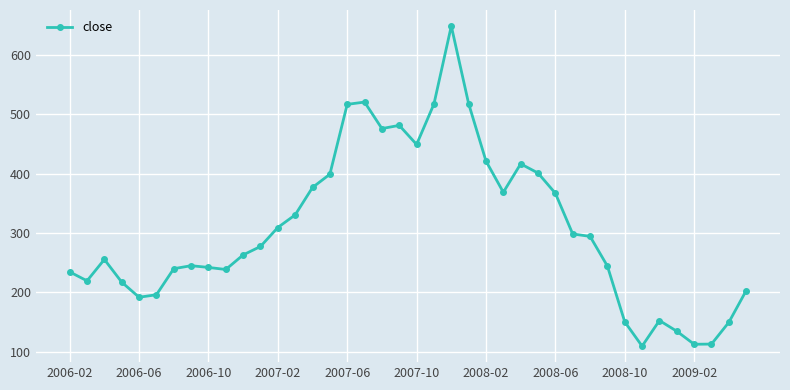

What is the smallest value displayed?

109.5